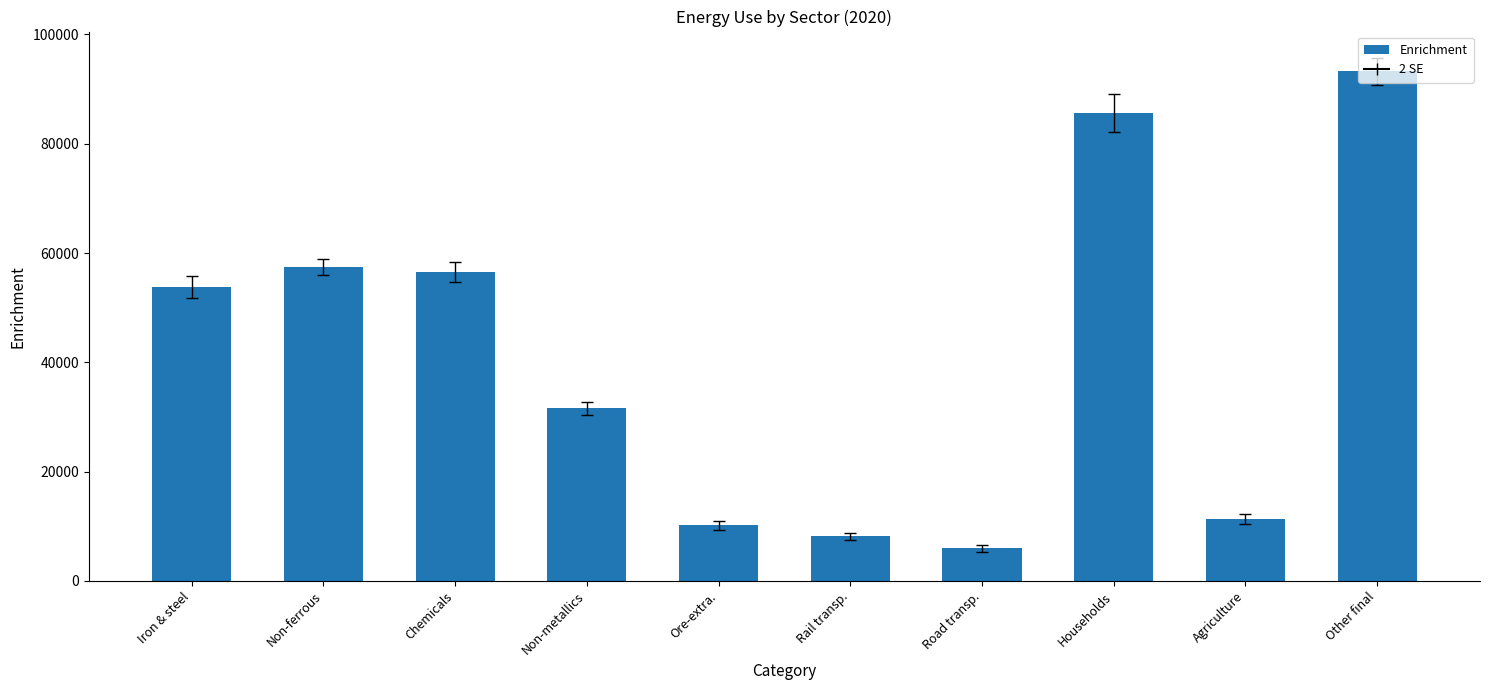

What is the label of the 1st bar from the right?

Other final